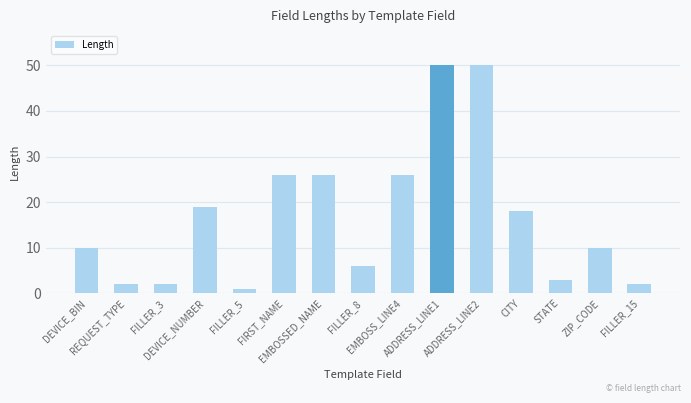

What position from the right is CITY?

4